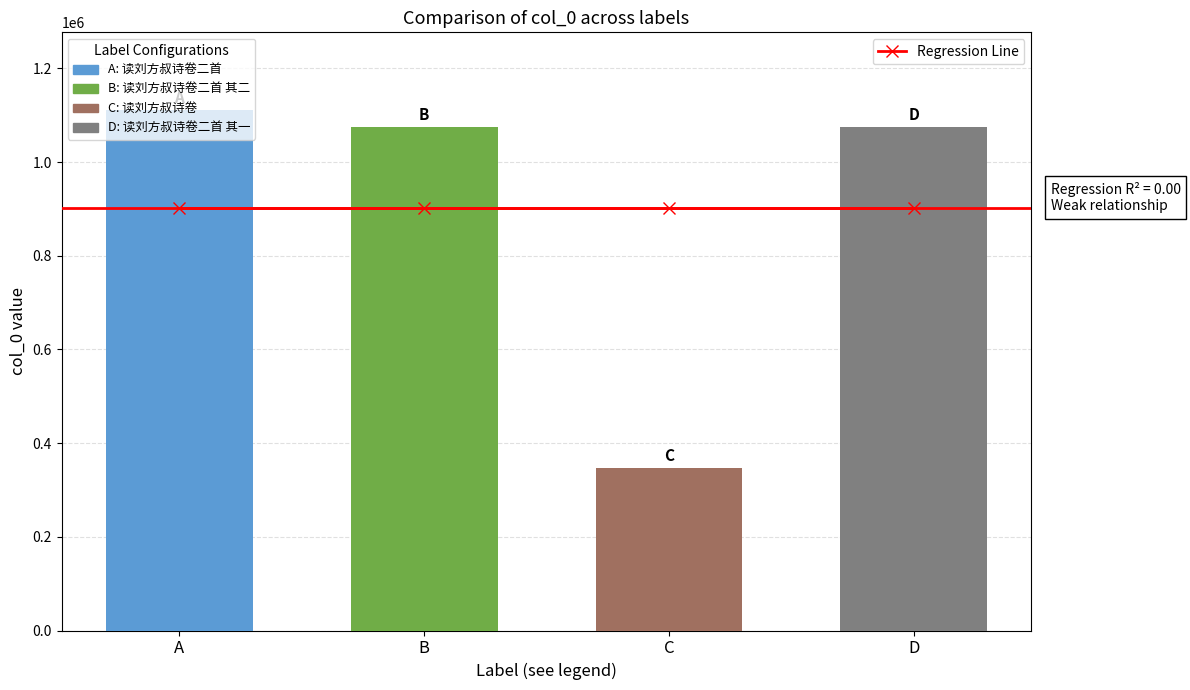

The value of col_0 at C is 229566. True or false?

False